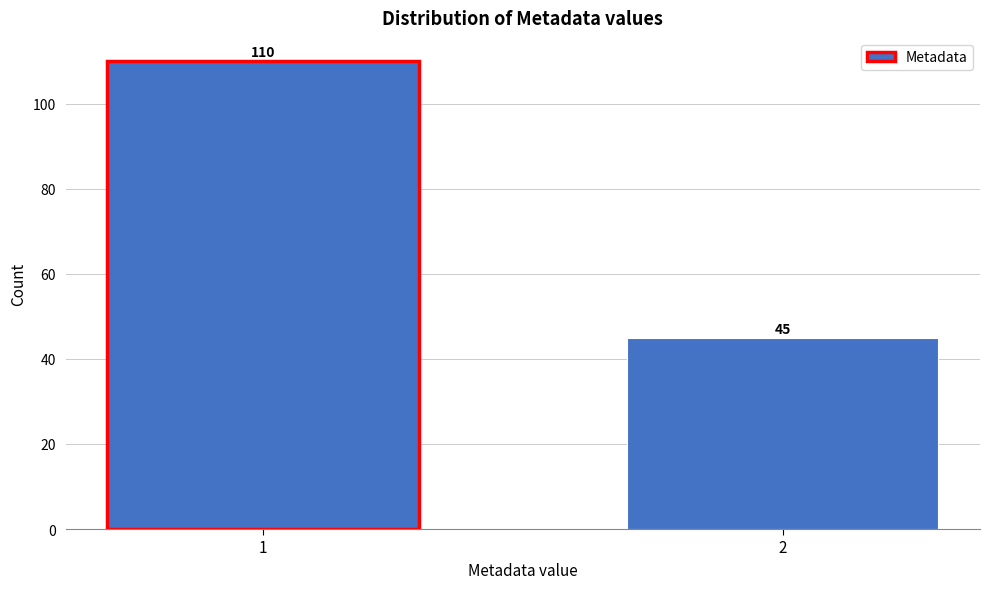

Reading left to right, list all the values displayed in this chart.

1=110	2=45